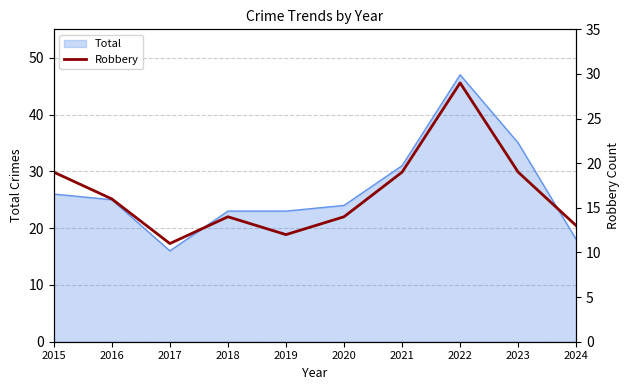

What is the highest value of the Total series?

47